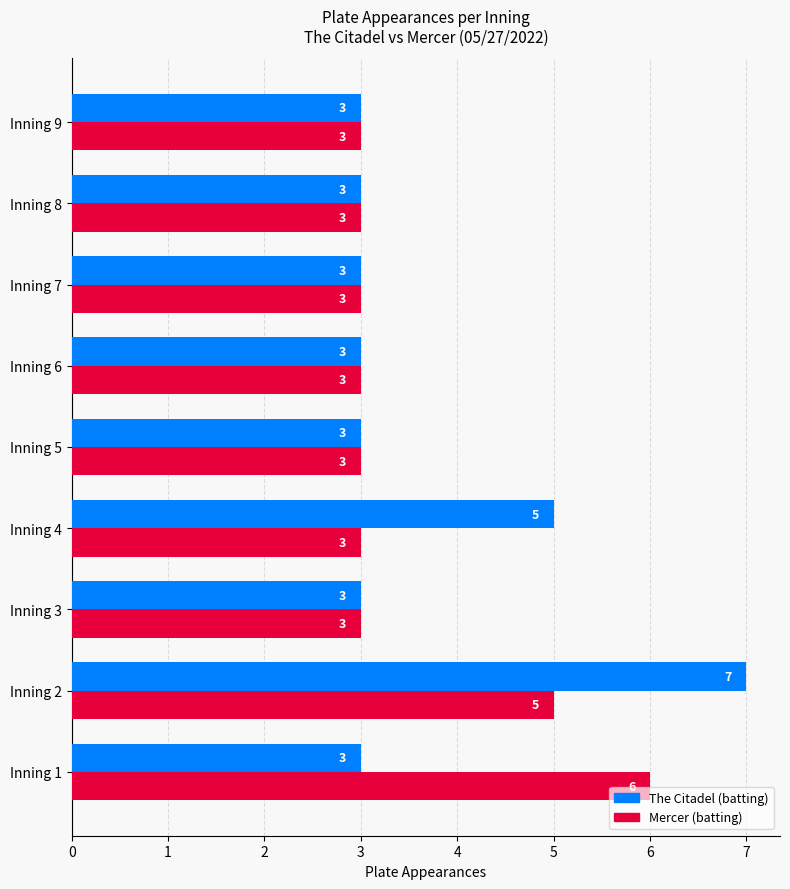

Which series has the largest total across all categories?

The Citadel (batting)